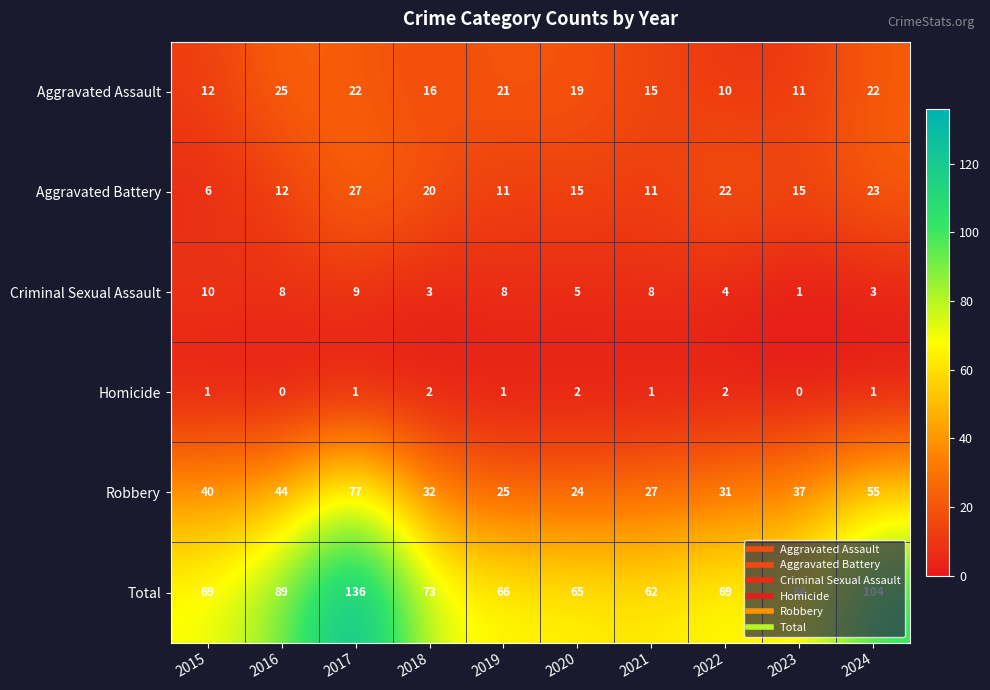

Between 2015 and 2024, which series saw the biggest shift?

Total